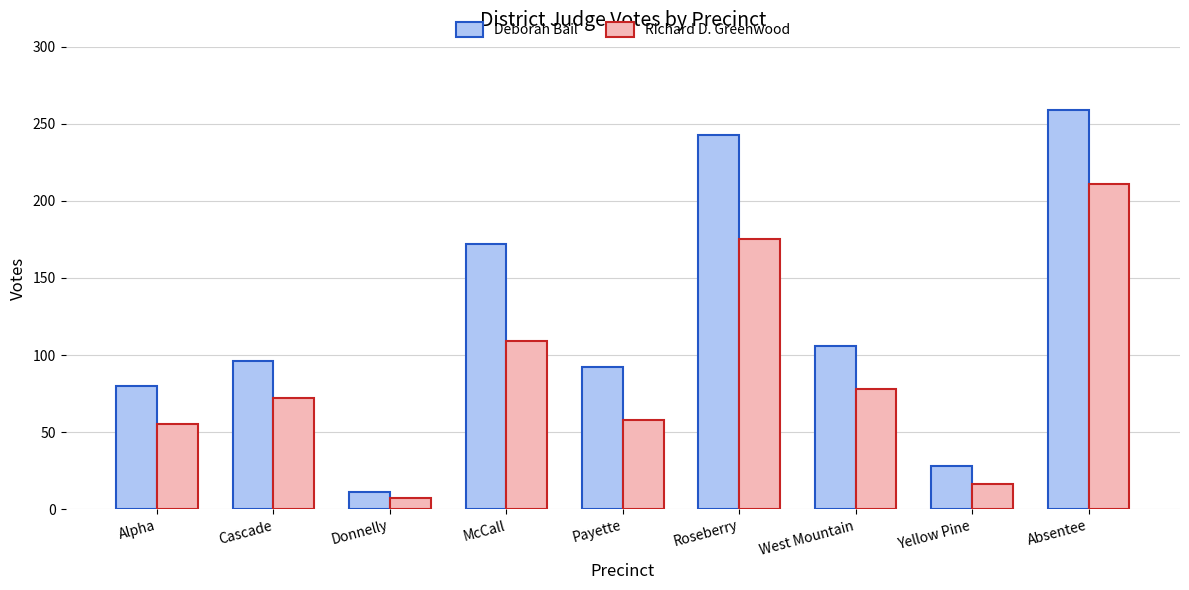

What is the average value of the Richard D. Greenwood series?

87